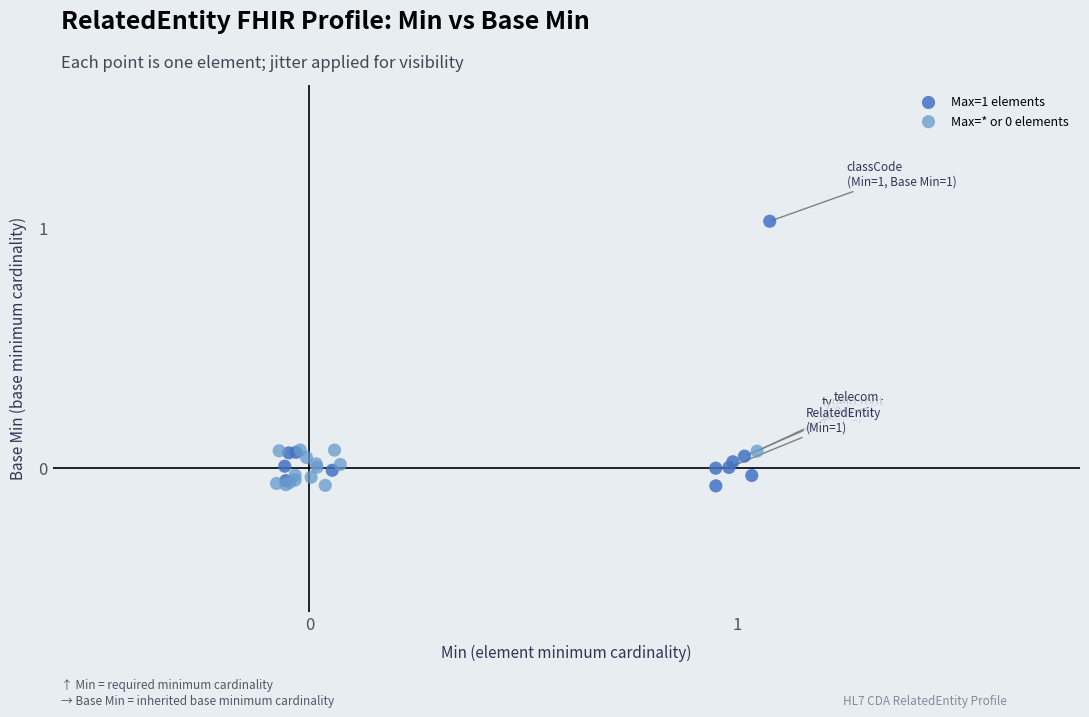

Which series reaches the maximum Y coordinate?

Max=1 elements